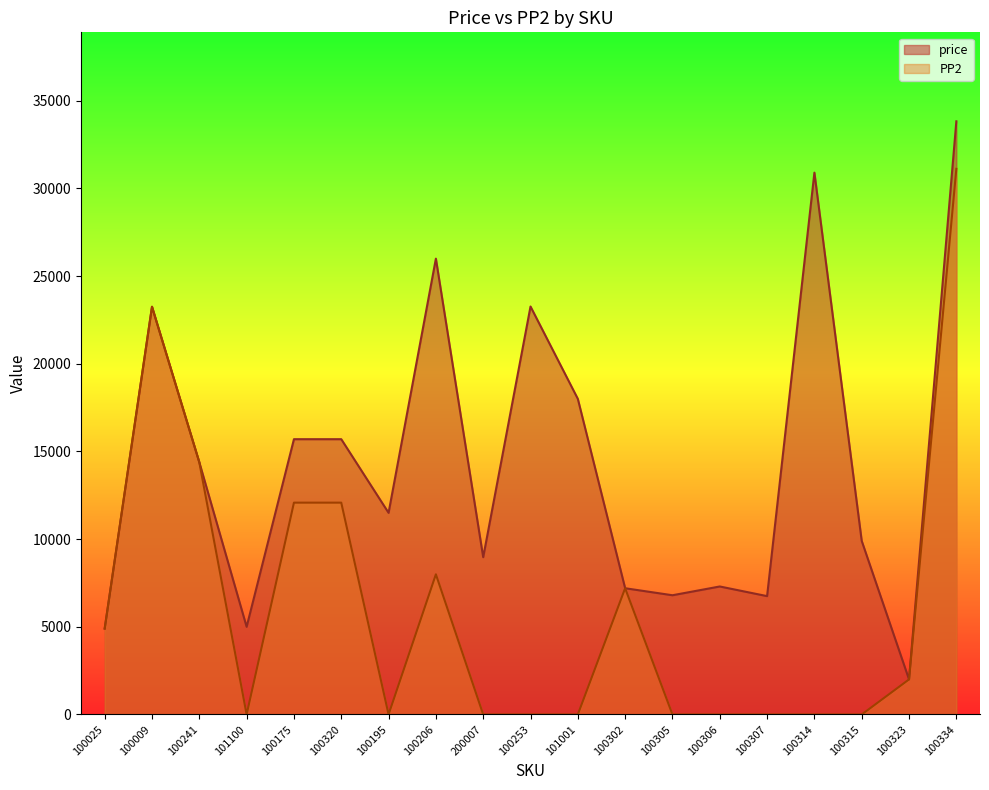

Where does the price series first go above 11500?

100009